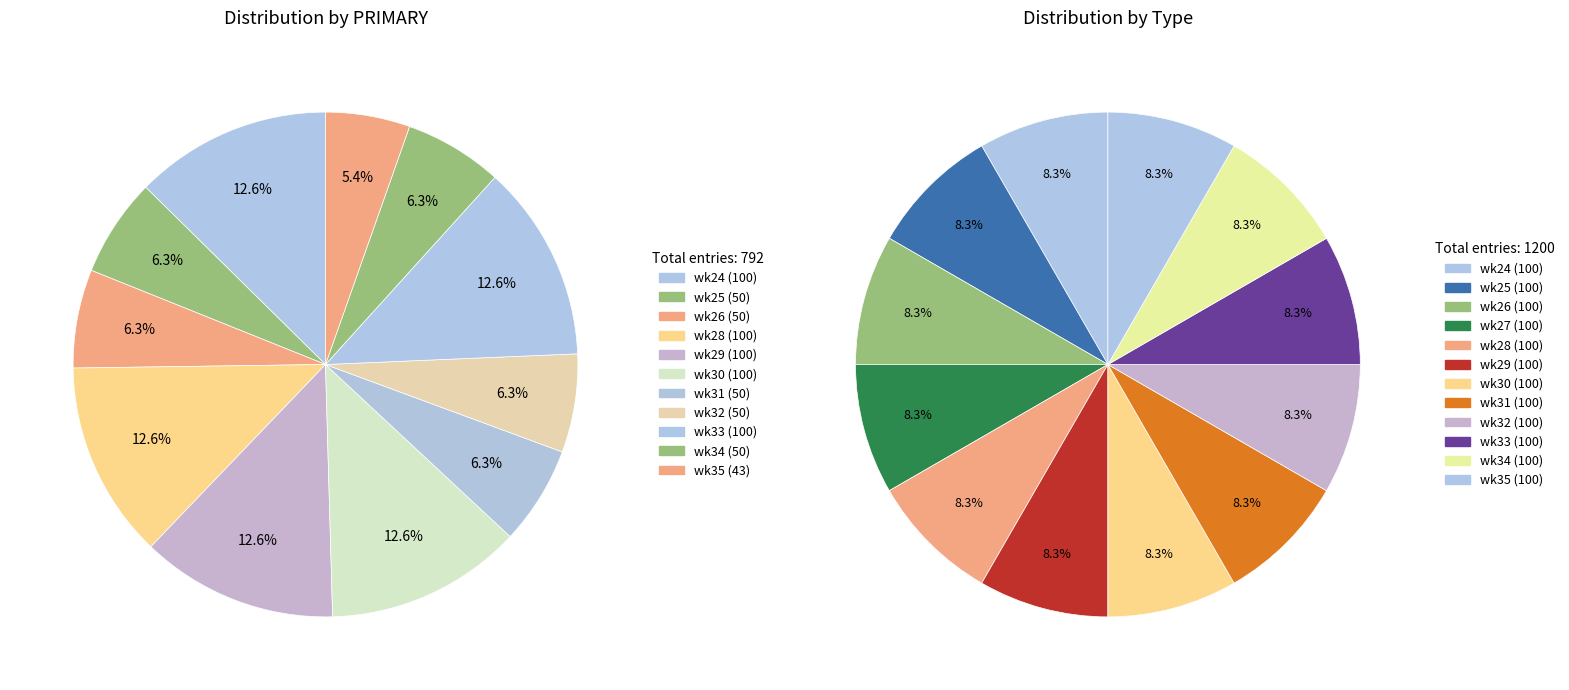

The wk33 slice represents 18% of the pie. True or false?

False